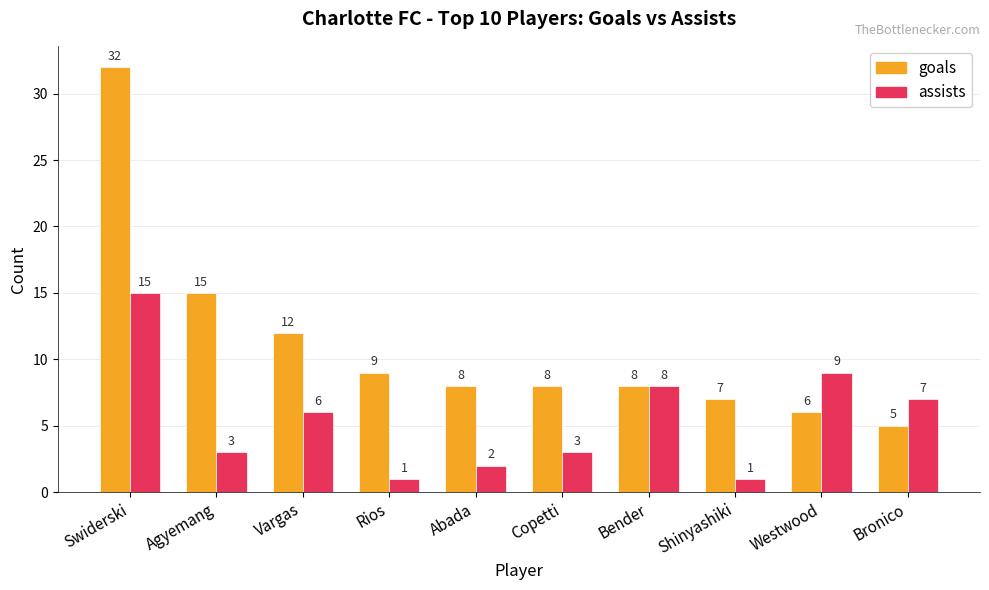

What is the label of the 3rd bar from the right?

Shinyashiki